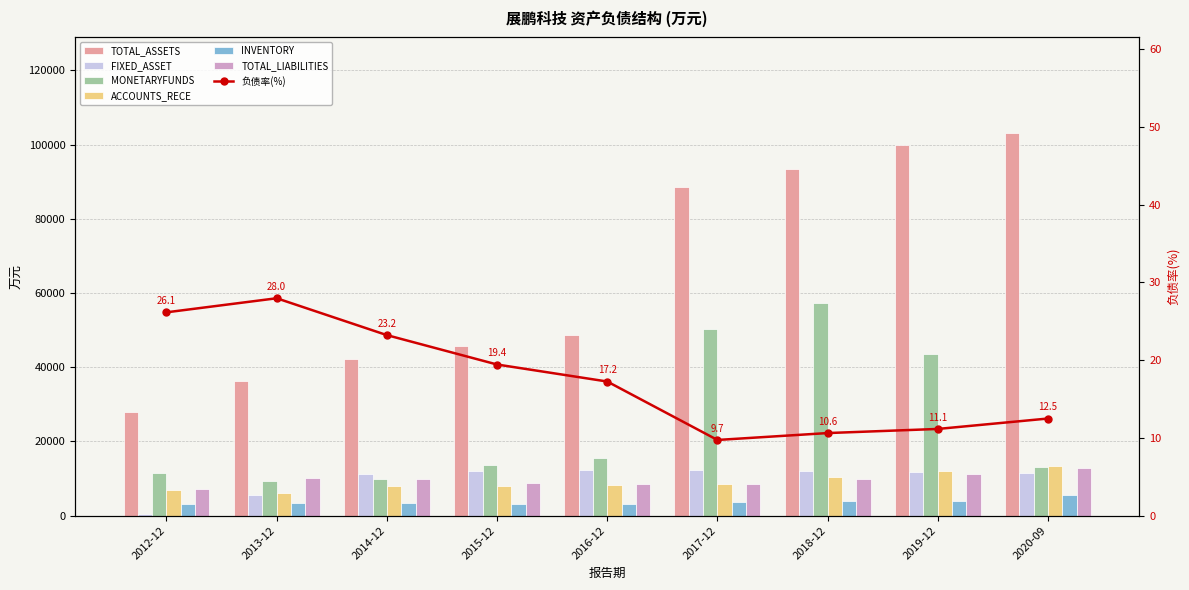

What is the label of the 2nd bar from the right?

2019-12